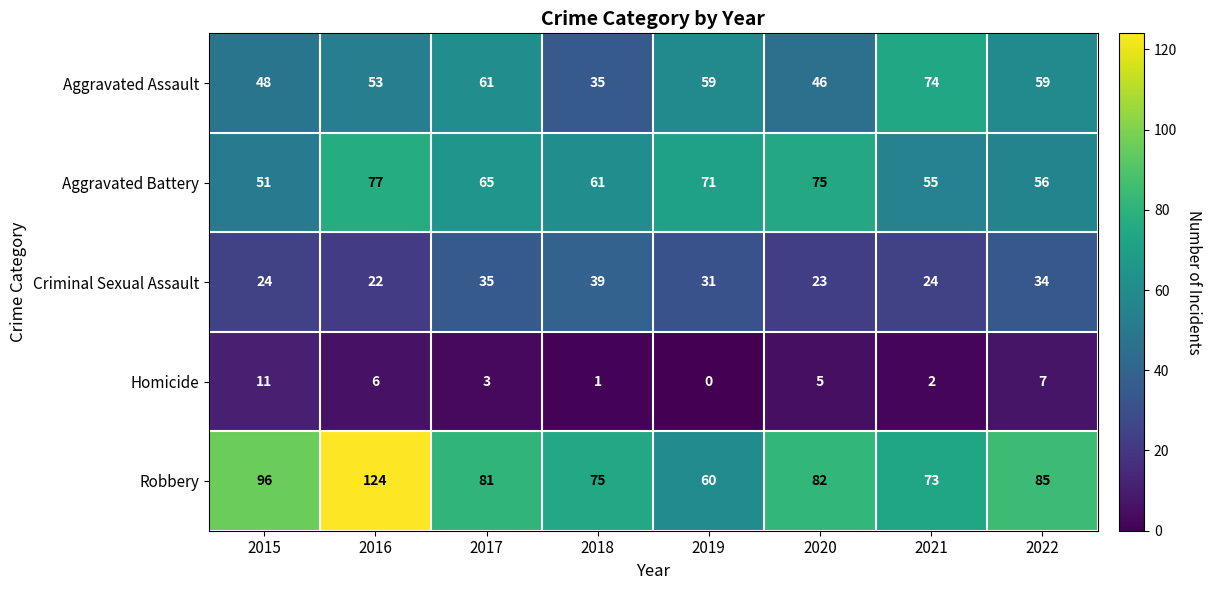

Rank the series by their maximum value, from lowest to highest.

Homicide, Criminal Sexual Assault, Aggravated Assault, Aggravated Battery, Robbery